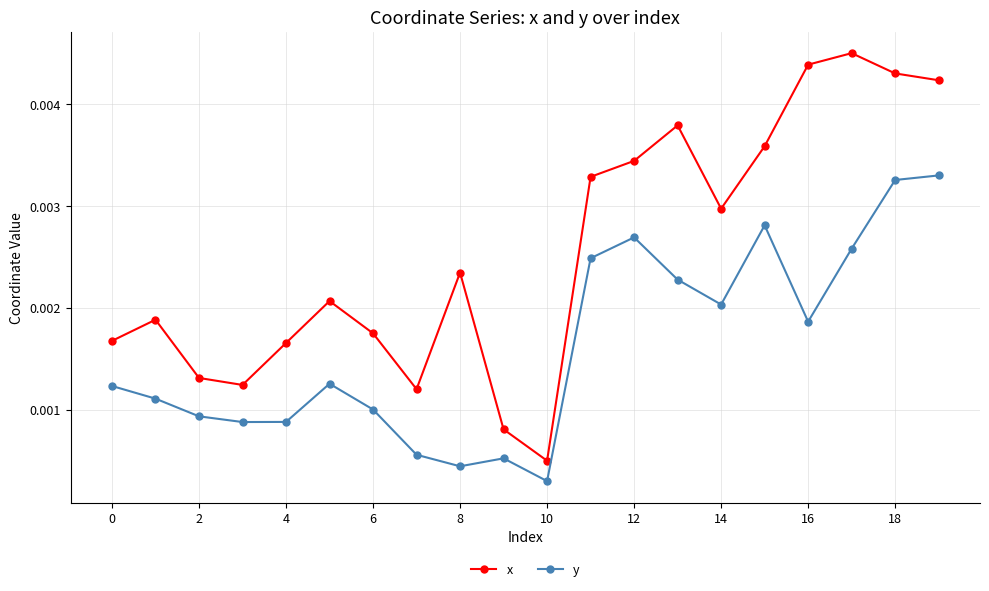

Rank the series by their average value, from lowest to highest.

y, x